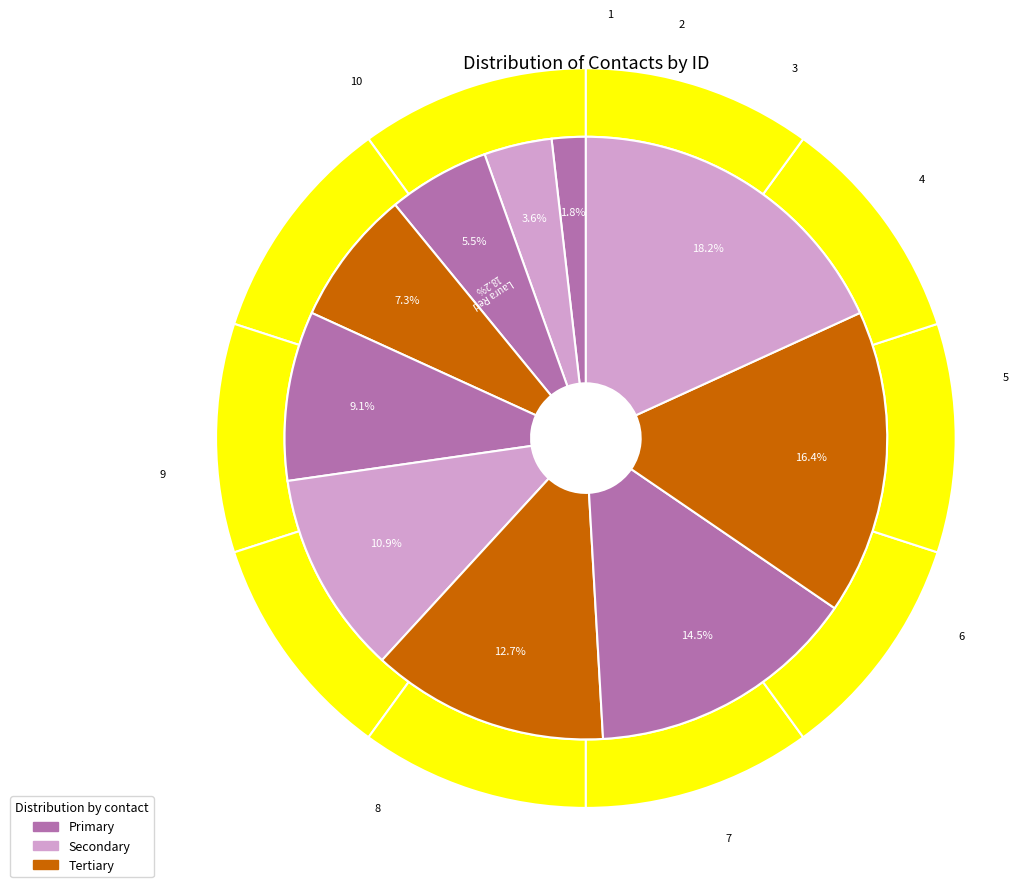

To the nearest percent, what is the difference between the largest and smallest slice percentages?

16%